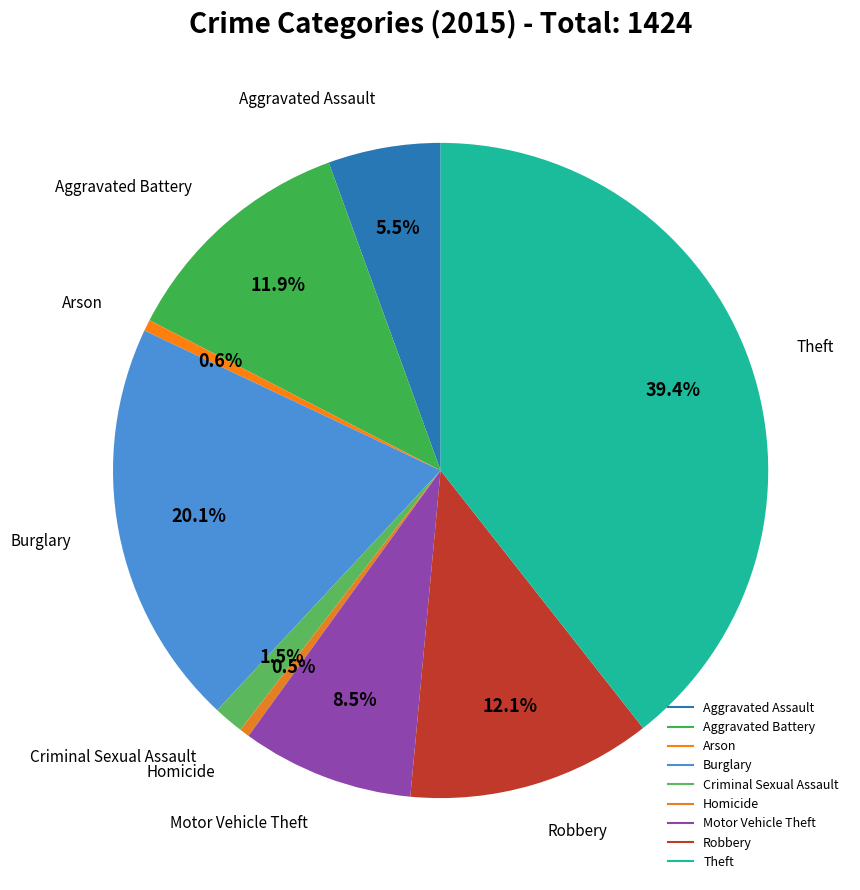

Between Criminal Sexual Assault and Homicide, which is larger?

Criminal Sexual Assault